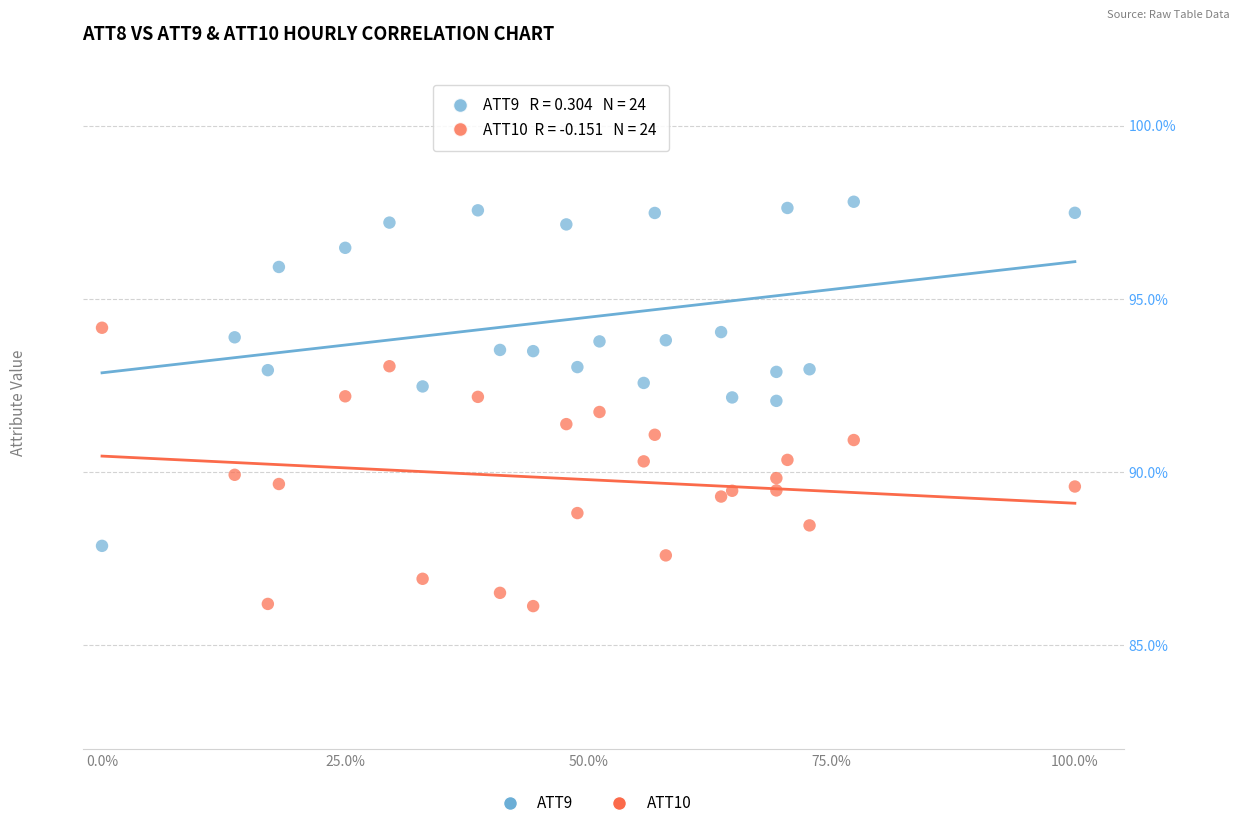

Across all data points, what is the range of X values (max minus min)?

1.0